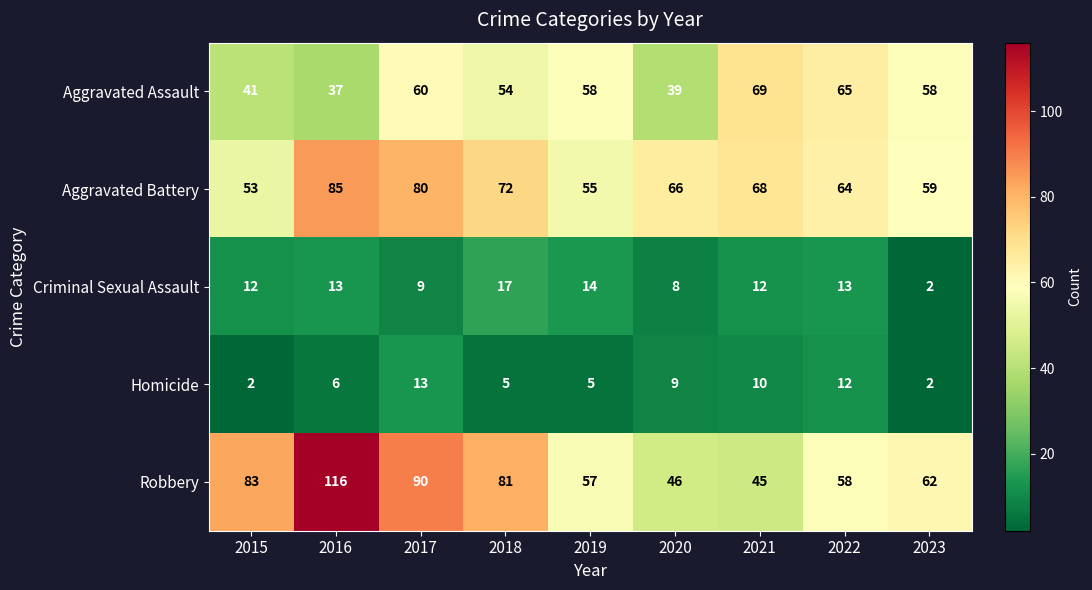

What is the maximum value for Homicide?

13